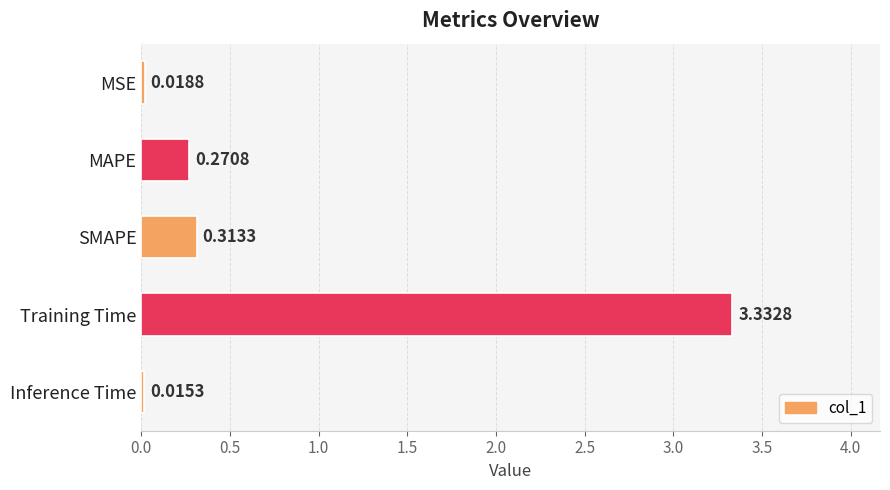

What is the label of the 1st bar from the top?

MSE